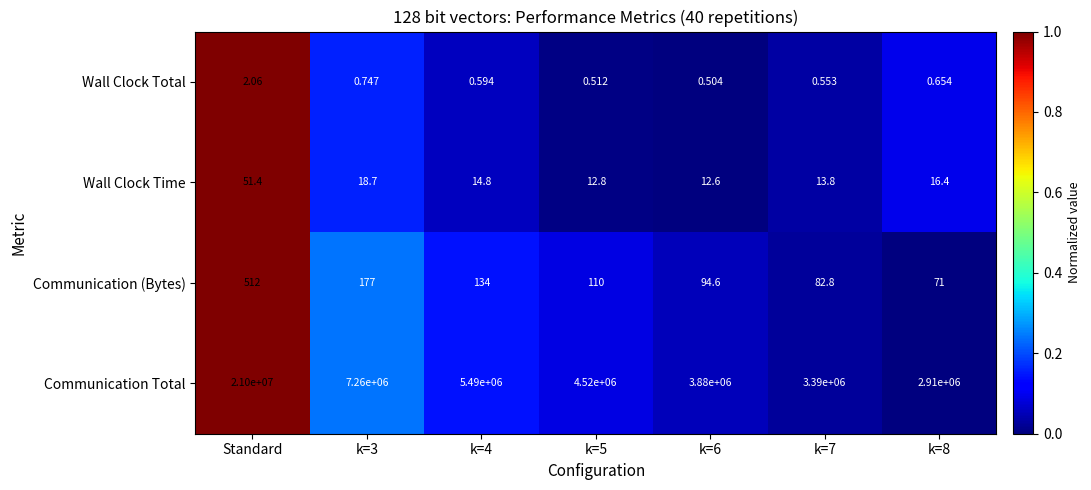

List the series in order of their peak value, highest first.

Communication Total, Communication (Bytes), Wall Clock Time, Wall Clock Total